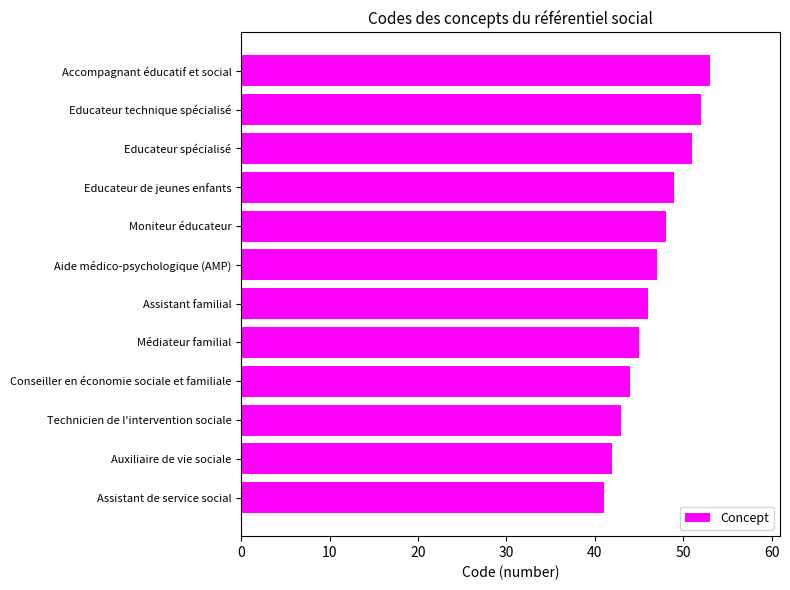

What is the ratio of the value at Educateur technique spécialisé to the value at Educateur spécialisé?

1.0